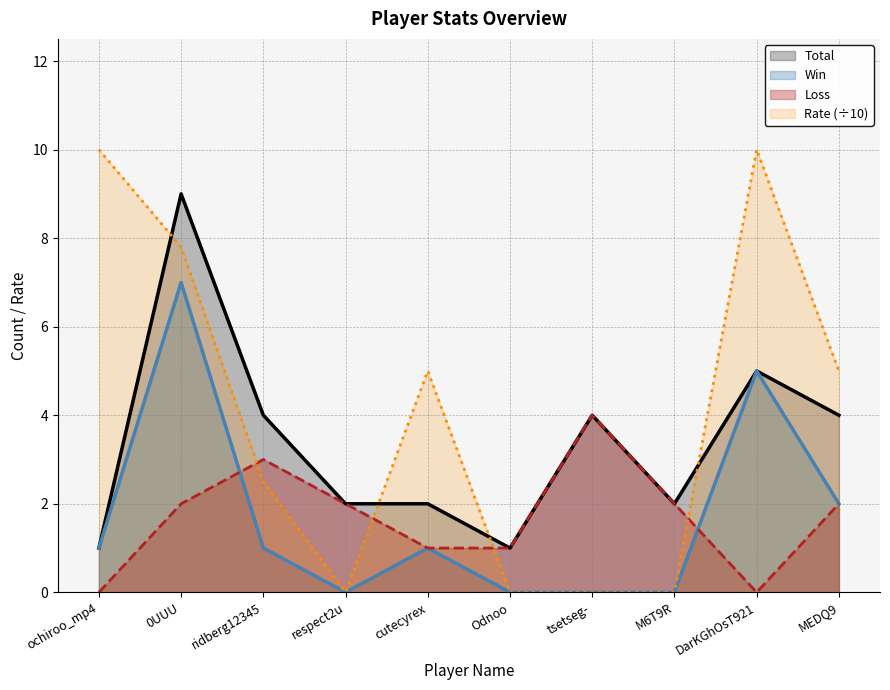

The Win series shows 2.0 at MEDQ9. True or false?

True